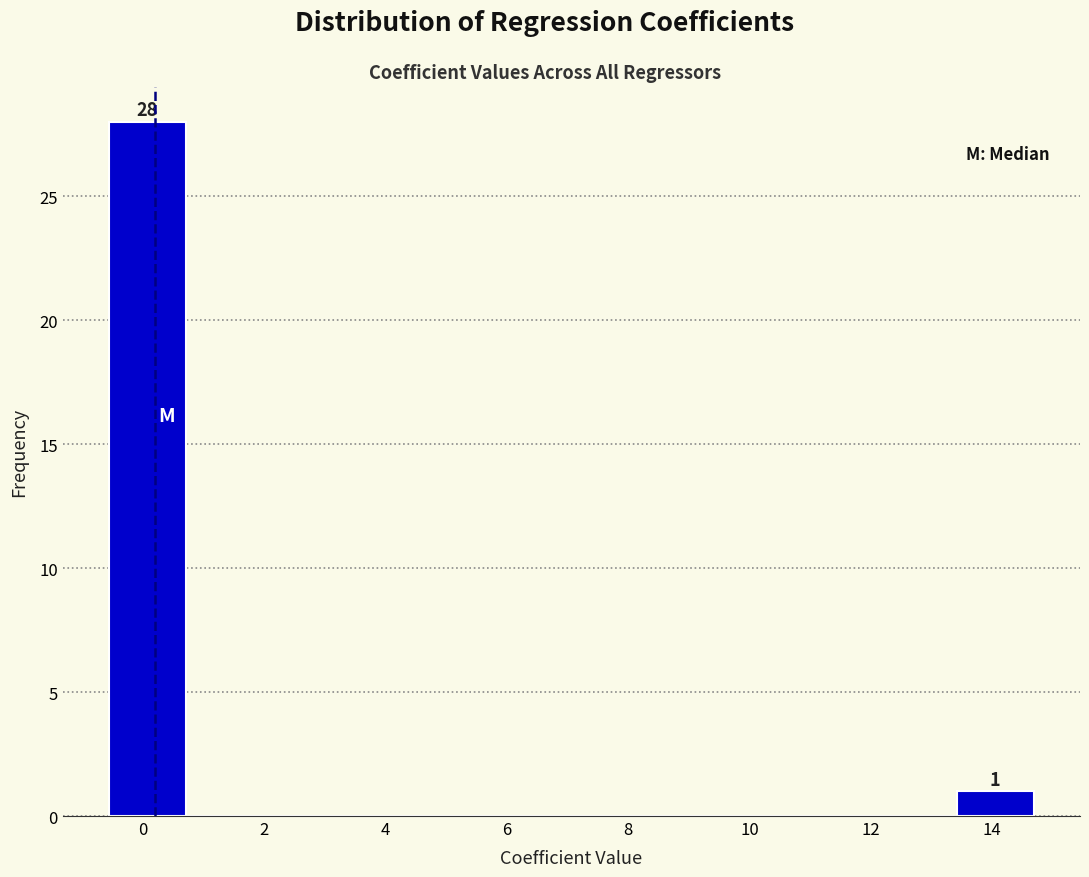

Over which range of the x-axis is the bar tallest?

-0.6 to 0.8